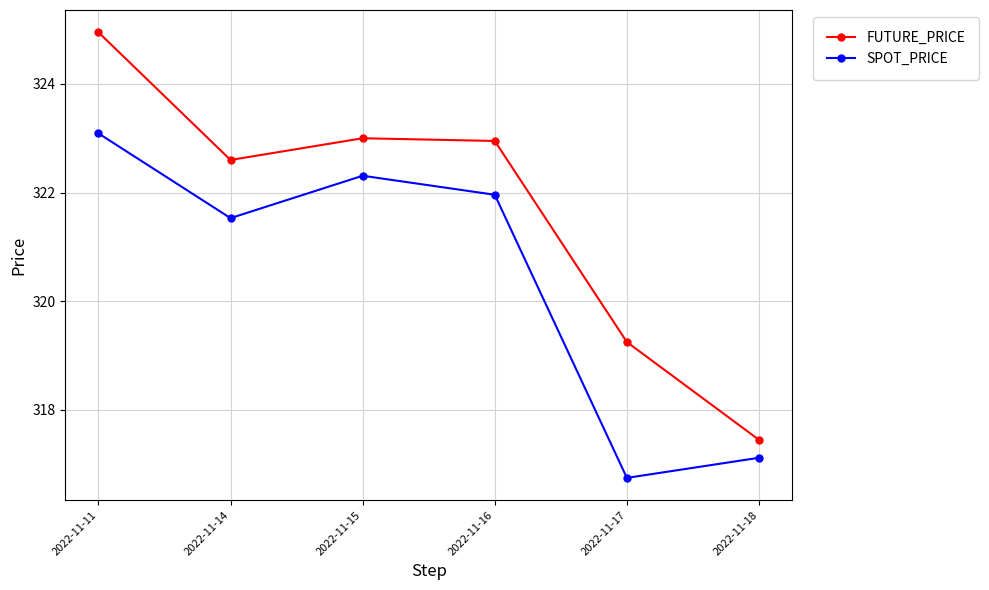

Which series has the largest total across all categories?

FUTURE_PRICE